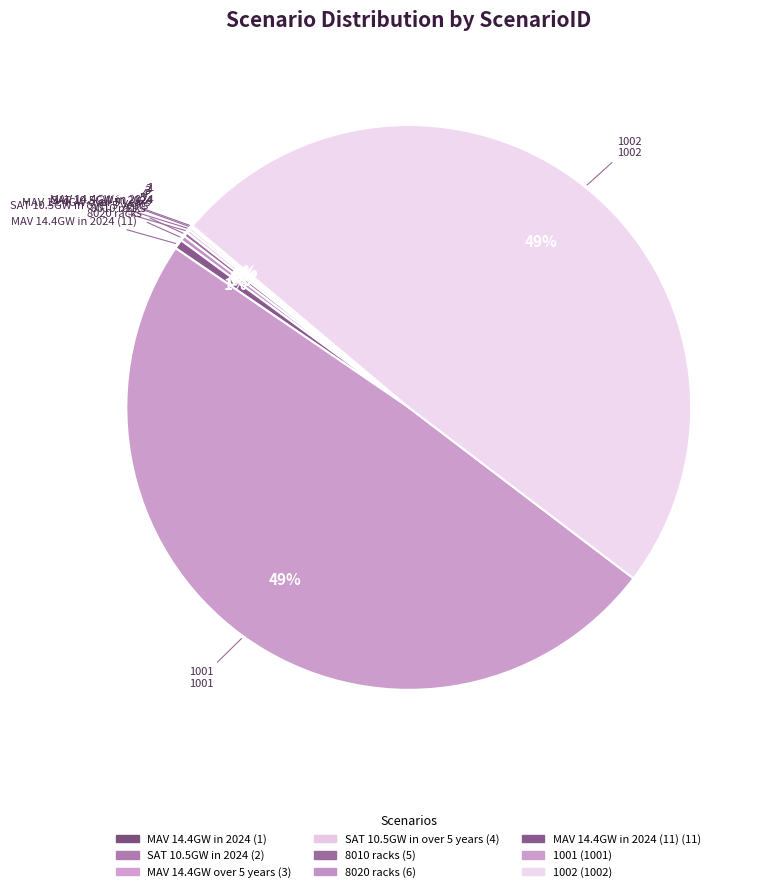

To the nearest percent, what is the average slice percentage?

11%